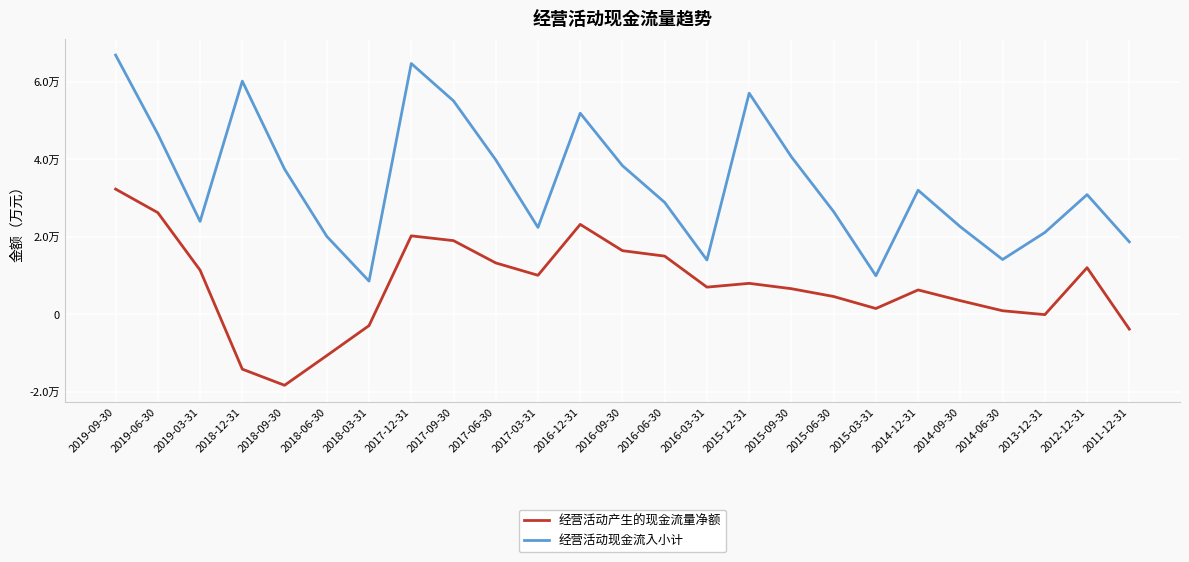

At which label does 经营活动产生的现金流量净额 first exceed 6988?

2019-09-30